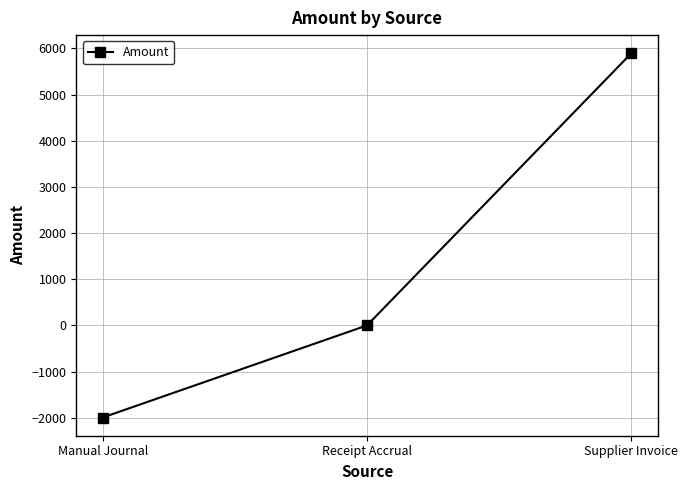

What is the label of the 2nd point from the right?

Receipt Accrual